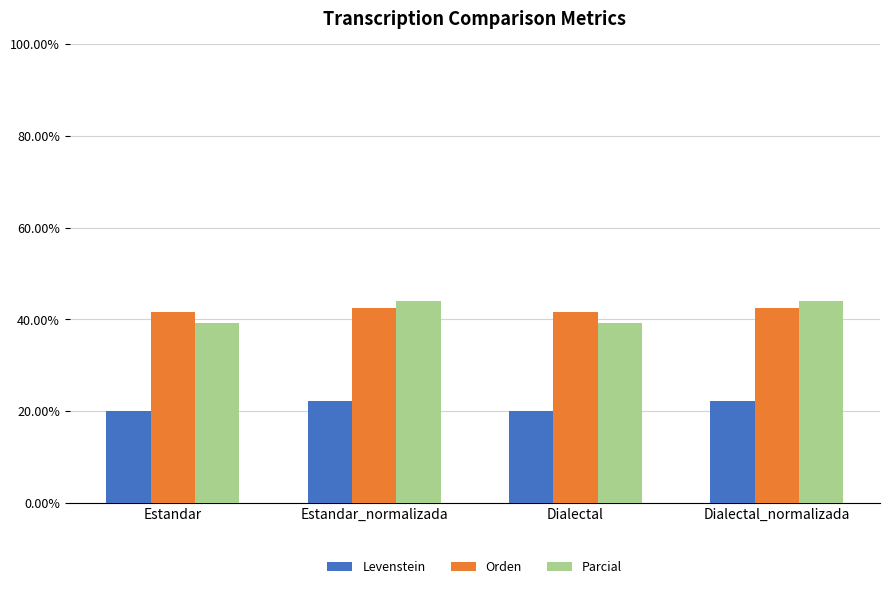

How many groups of bars are there?

4